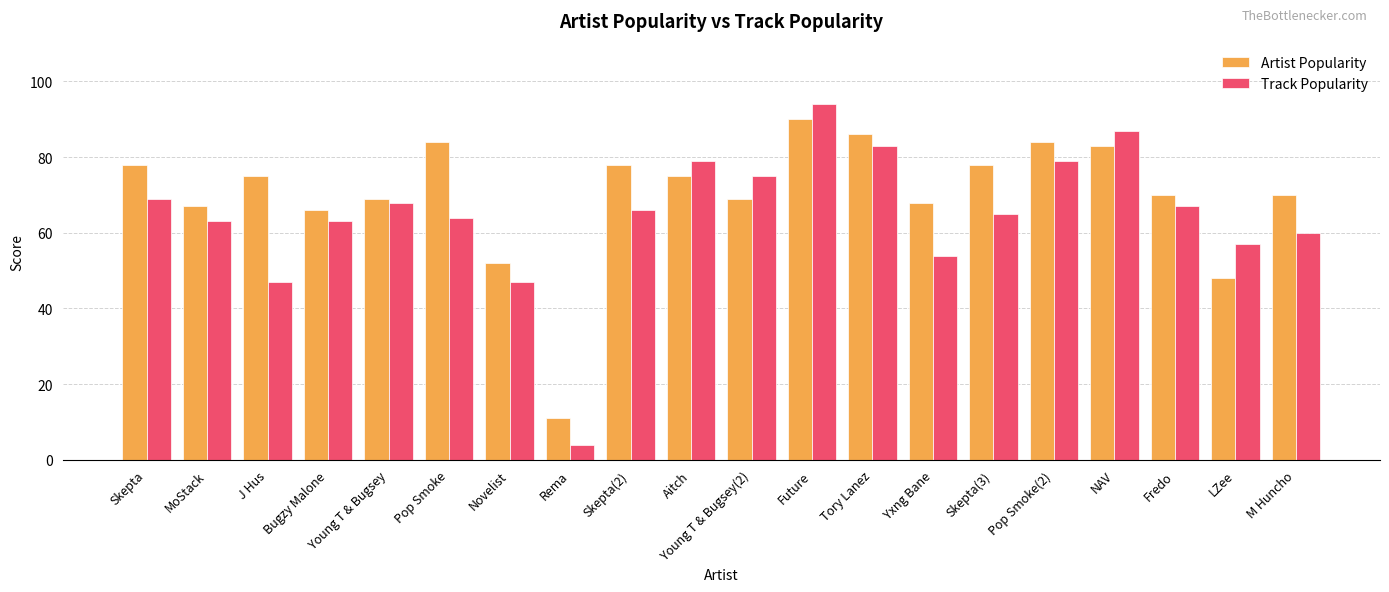

Reading right to left, list all the values displayed in this chart.

Artist Popularity: 70	48	70	83	84	78	68	86	90	69	75	78	11	52	84	69	66	75	67	78
Track Popularity: 60	57	67	87	79	65	54	83	94	75	79	66	4	47	64	68	63	47	63	69